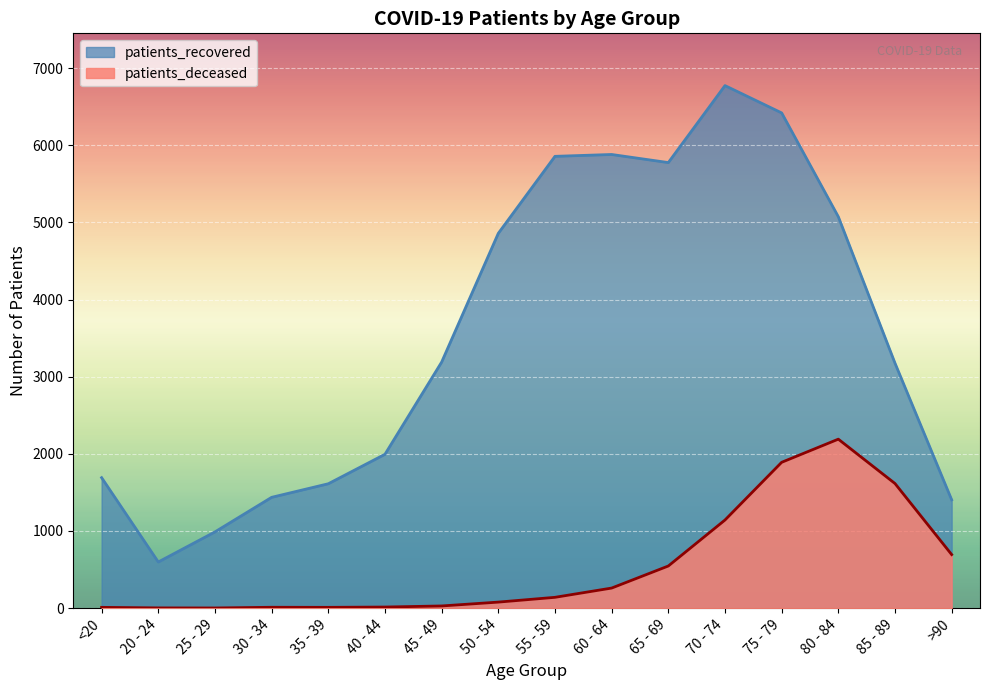

What is the total value across all series at 85 - 89?

4790